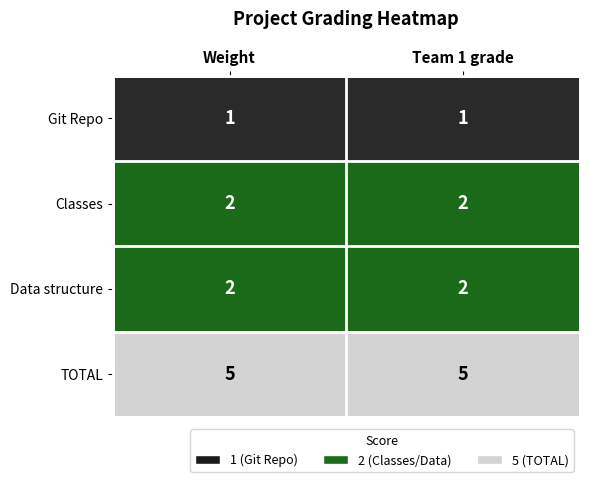

Is it true that Git Repo equals 1 at Team 1 grade?

True